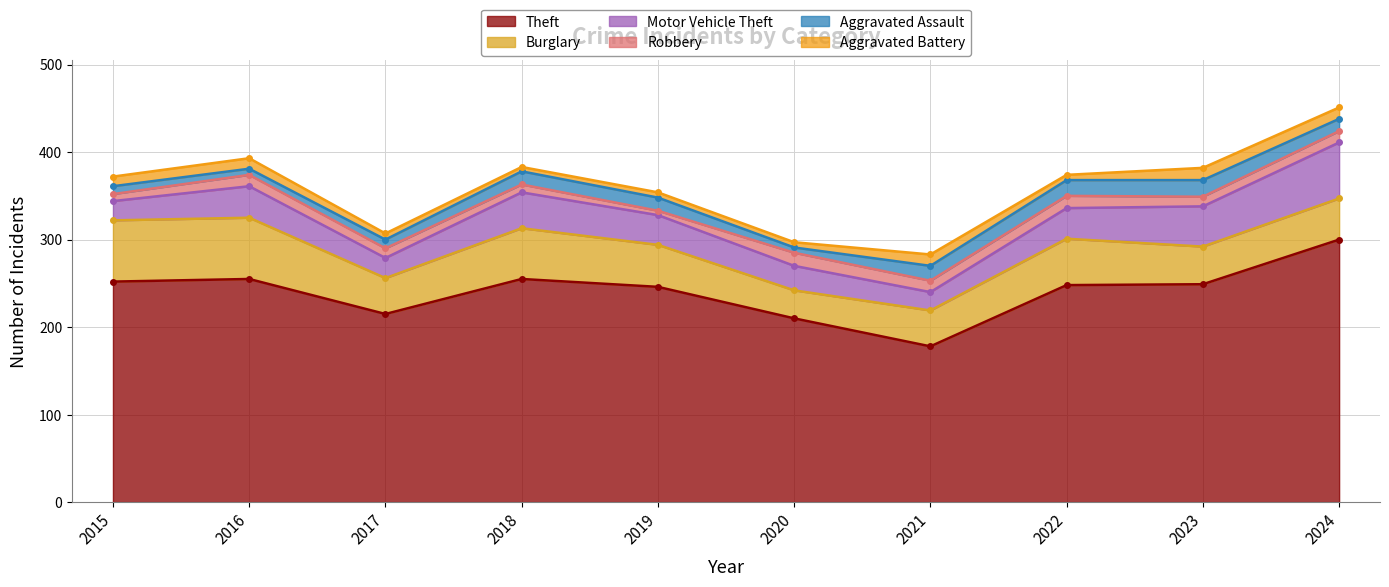

What is the difference between the Theft values at 2020 and 2016?

45